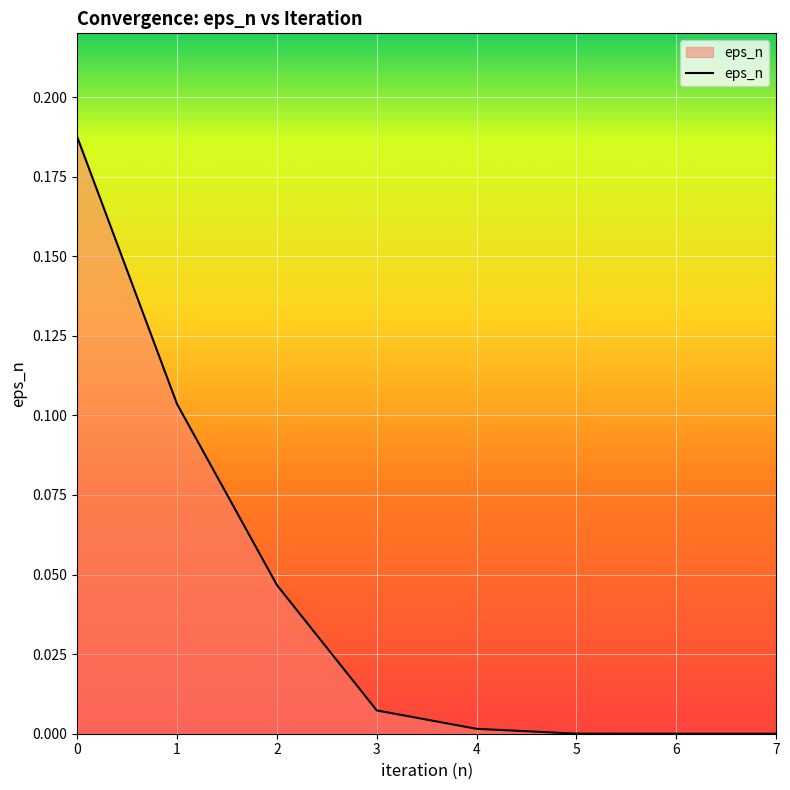

What is the change in value from 1 to 6?

-0.1